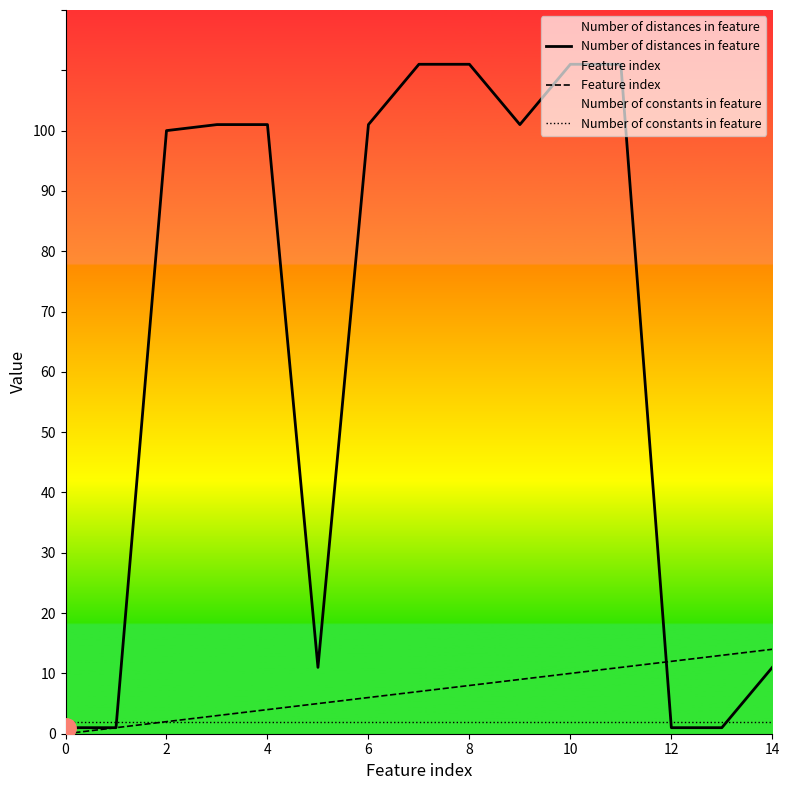

What is the average value of the Number of distances in feature series?

65